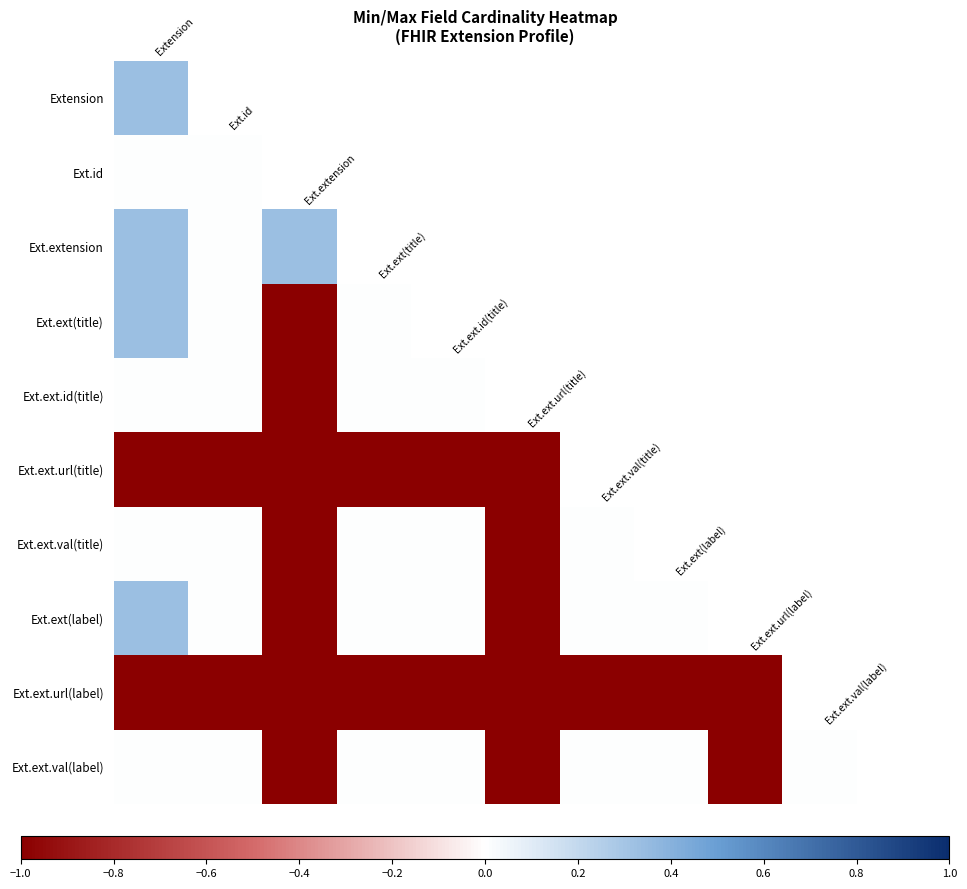

List the series in order of their peak value, highest first.

Extension, Ext.extension, Ext.ext(title), Ext.ext(label), Ext.id, Ext.ext.id(title), Ext.ext.val(title), Ext.ext.val(label), Ext.ext.url(title), Ext.ext.url(label)